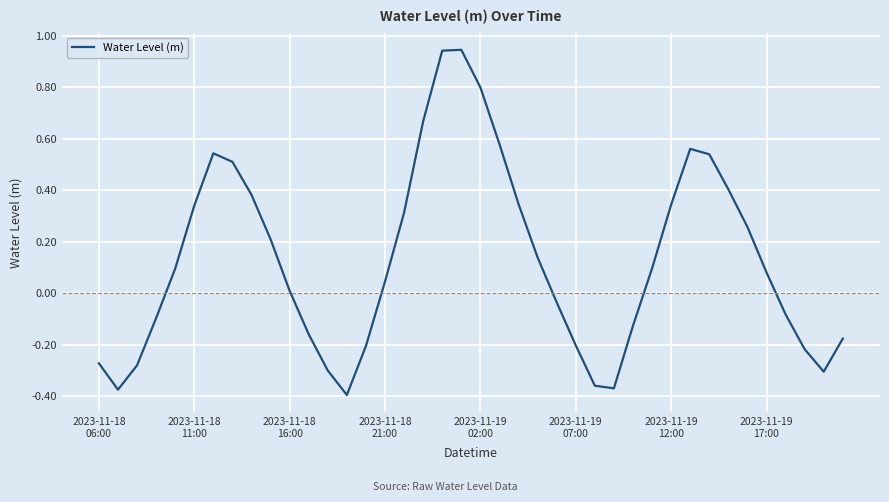

How many lines are shown in the chart?

1